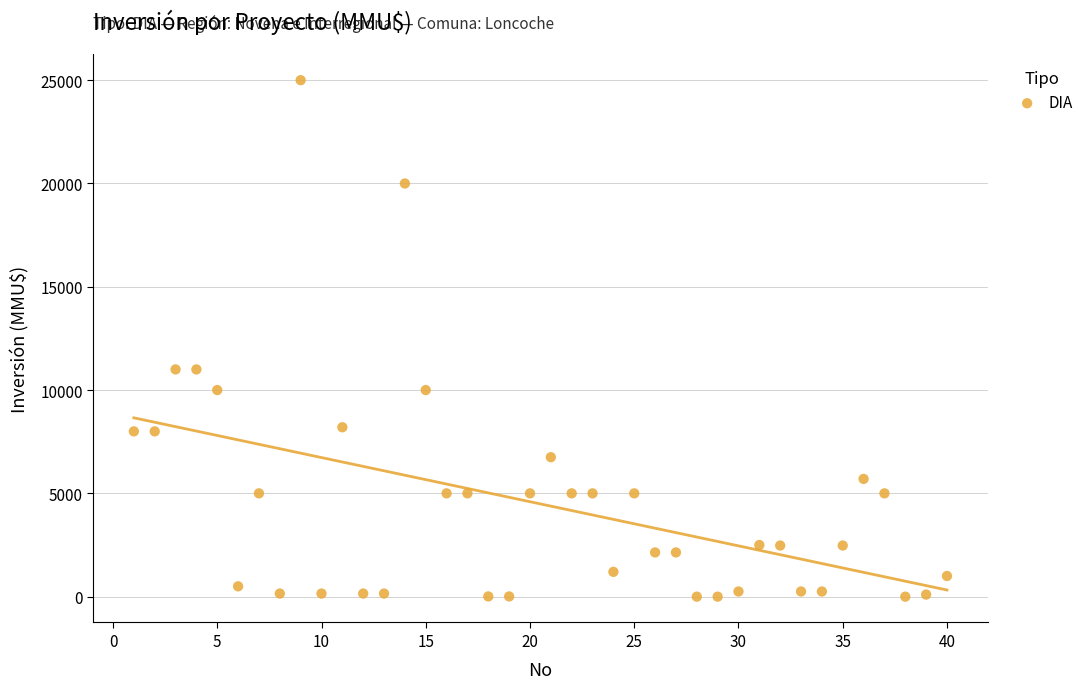

What is the range of Y values (max minus min)?

25000